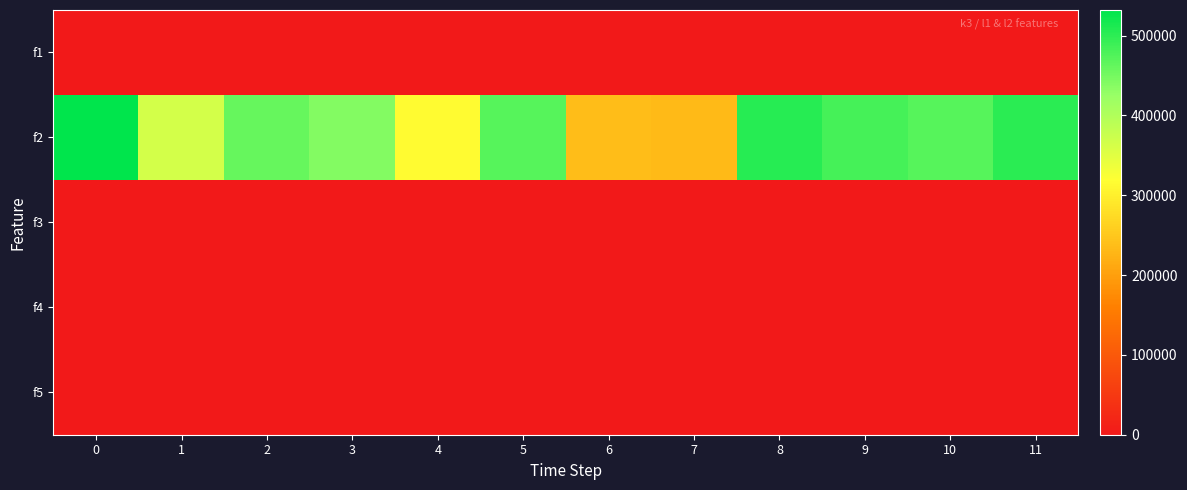

Reading left to right, extract all data points from this chart.

row_0: 0=0.0	1=0.0	2=0.0	3=0.0	4=0.0	5=0.0	6=0.0	7=0.0	8=0.0	9=0.0	10=0.0	11=0.0
row_1: 0=532000.0	1=364000.0	2=459500.0	3=438500.0	4=315000.0	5=471000.0	6=237000.0	7=234000.0	8=504000.0	9=483000.0	10=470500.0	11=501000.0
row_2: 0=0.0	1=0.0	2=0.0	3=0.0	4=0.0	5=0.0	6=0.0	7=0.0	8=0.0	9=0.0	10=0.0	11=0.0
row_3: 0=0.0	1=0.0	2=0.0	3=0.0	4=0.0	5=0.0	6=0.0	7=0.0	8=0.0	9=0.0	10=0.0	11=0.0
row_4: 0=0.0	1=0.0	2=0.0	3=0.0	4=0.0	5=0.0	6=0.0	7=0.0	8=0.0	9=0.0	10=0.0	11=0.0